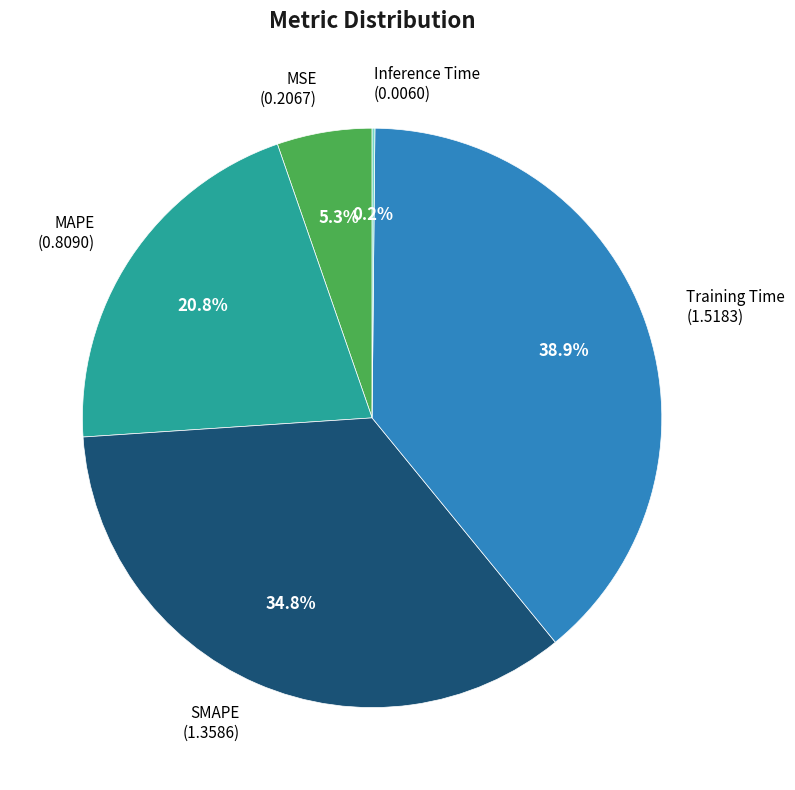

Does any single category account for the majority?

No